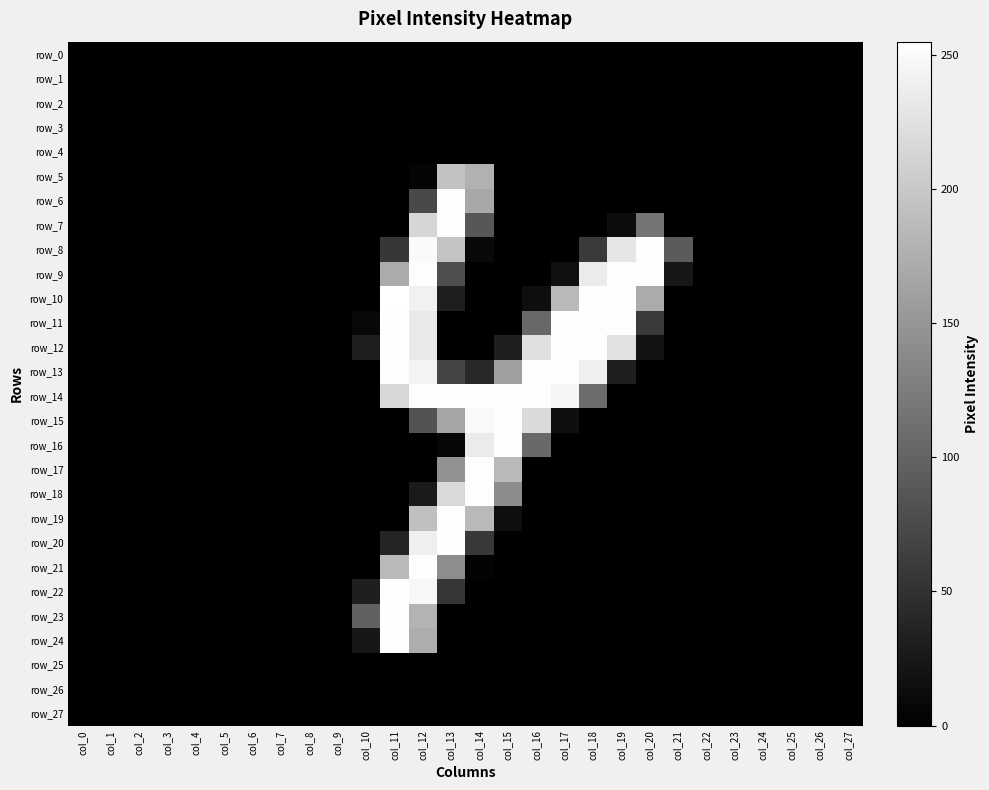

What is the difference between the row_15 values at col_0 and col_15?

254